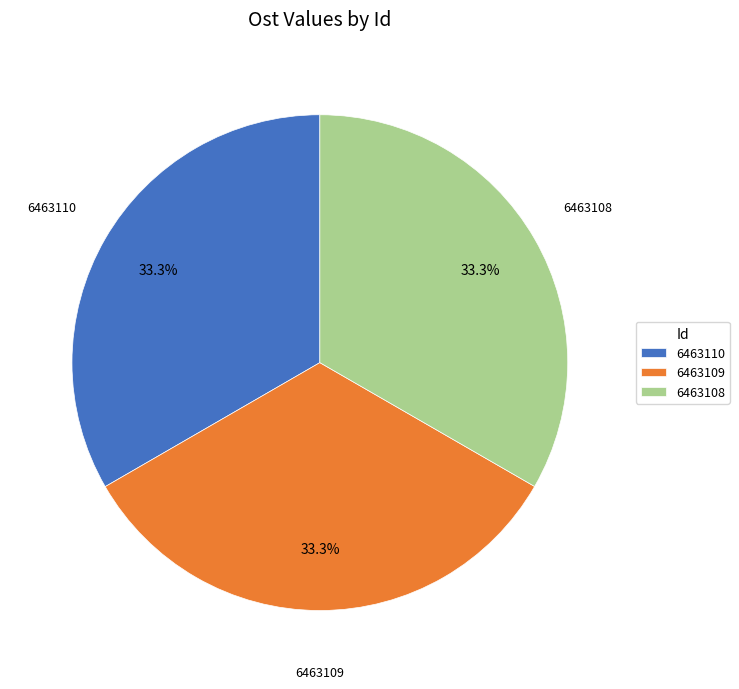

What is the ratio of the value at 6463109 to the value at 6463108?

1.0